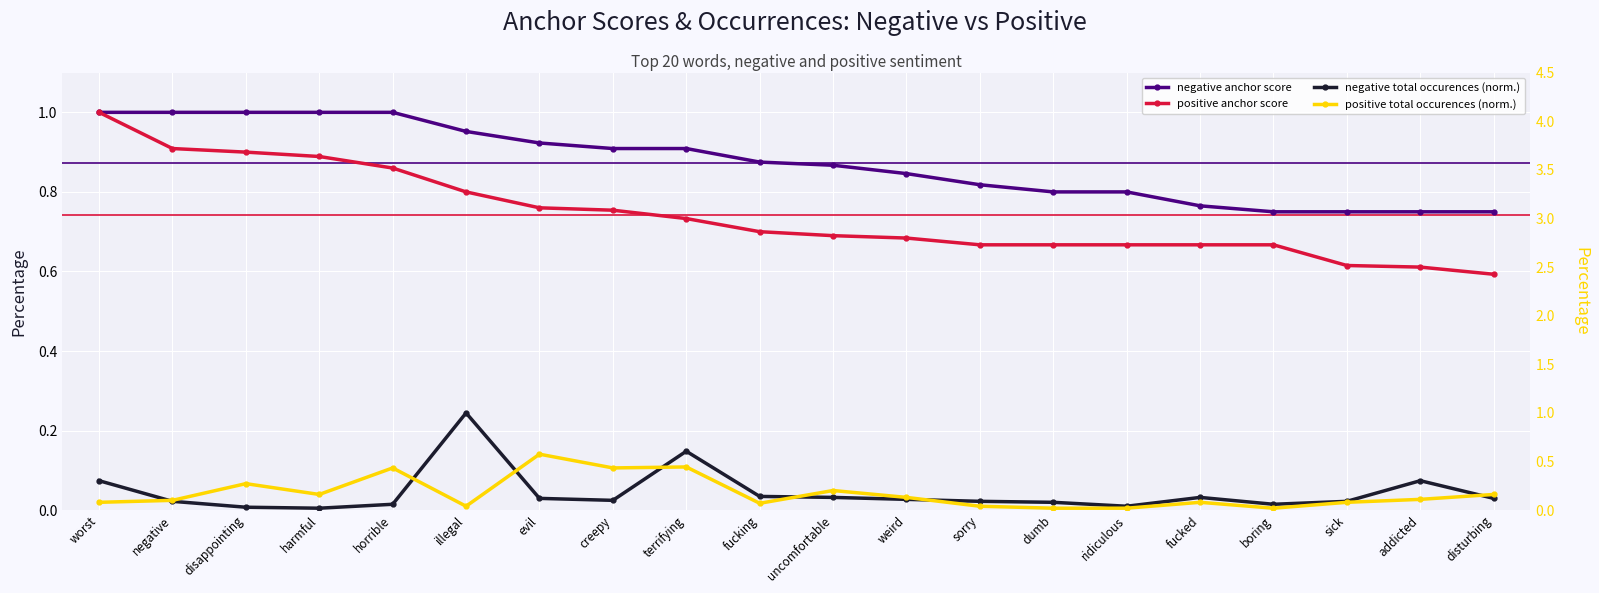

How many positive anchor score values are between 0 and 1?

20